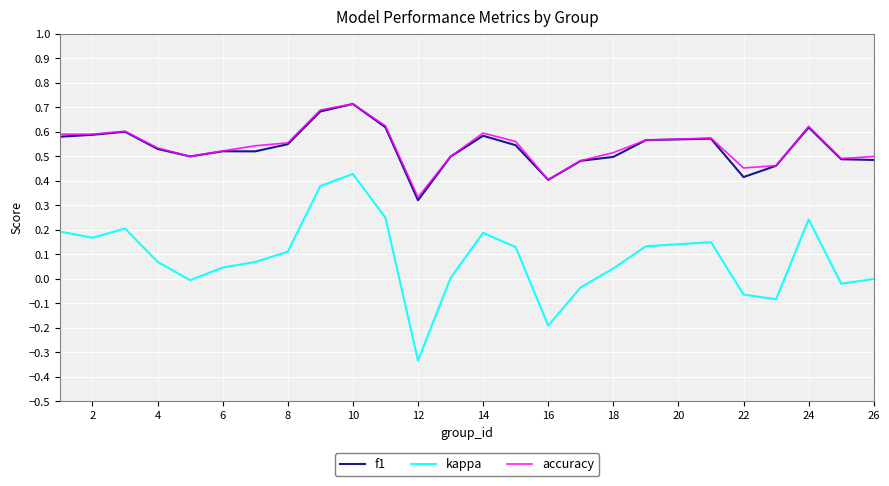

True or false: f1 and kappa intersect in this chart.

False